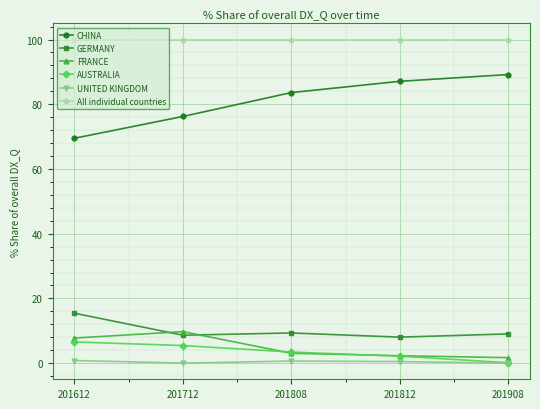

Which series has the widest spread of values?

CHINA